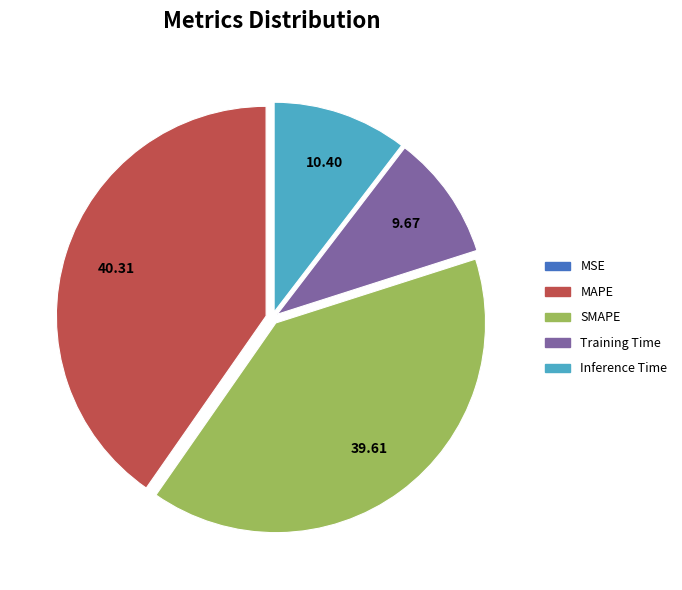

Does any single category account for the majority?

No